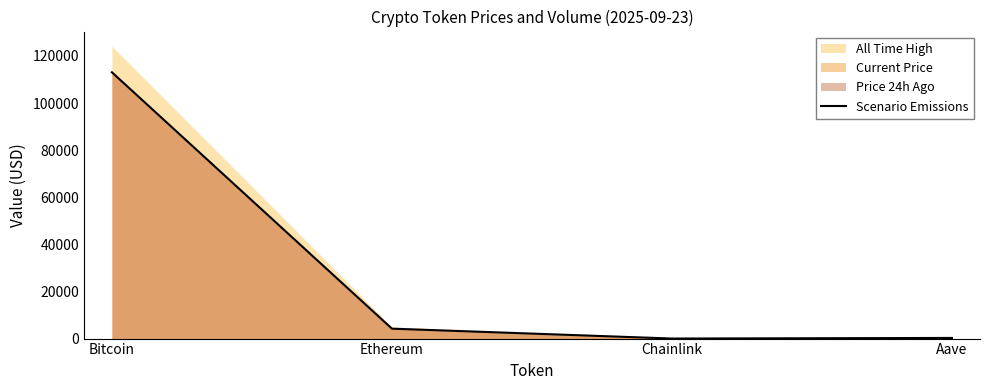

Rank the categories by value from highest to lowest.

Bitcoin, Ethereum, Aave, Chainlink